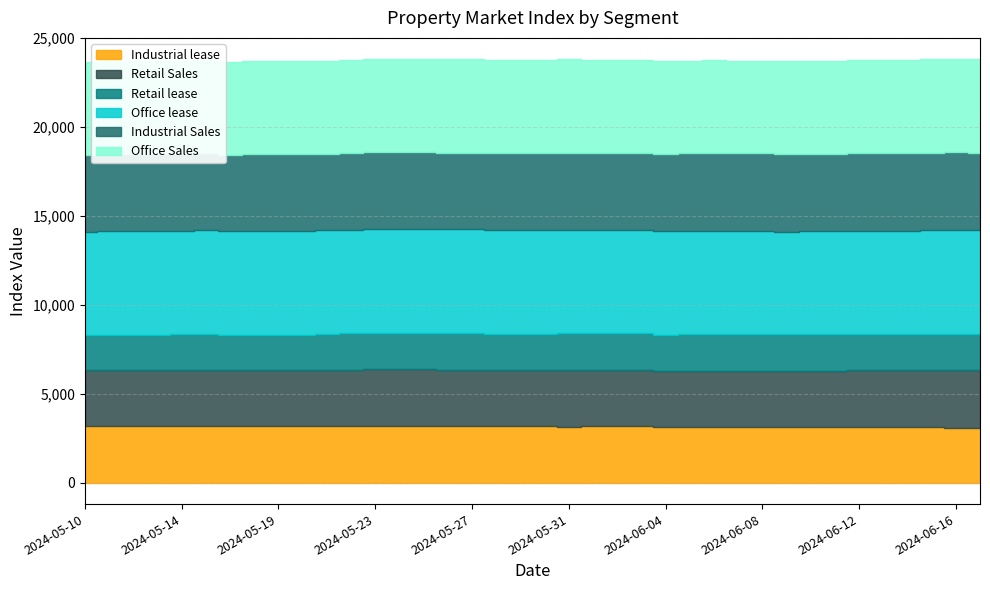

What is the difference between the Industrial Sales values at 2024-06-11 and 2024-05-12?

36